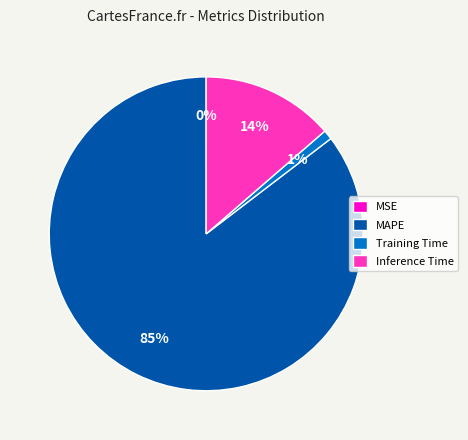

To the nearest percent, what is the difference between the largest and smallest slice percentages?

85%